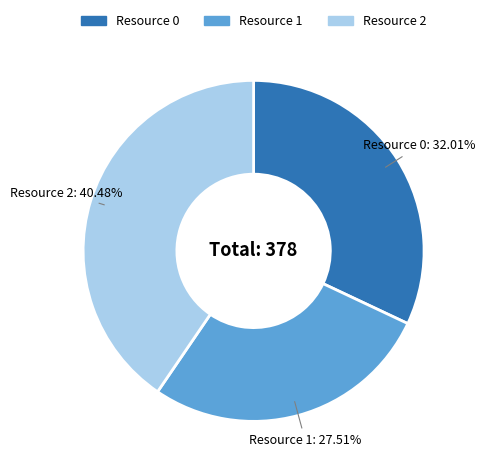

Combined, do Resource 1 and Resource 2 account for over 50%?

Yes